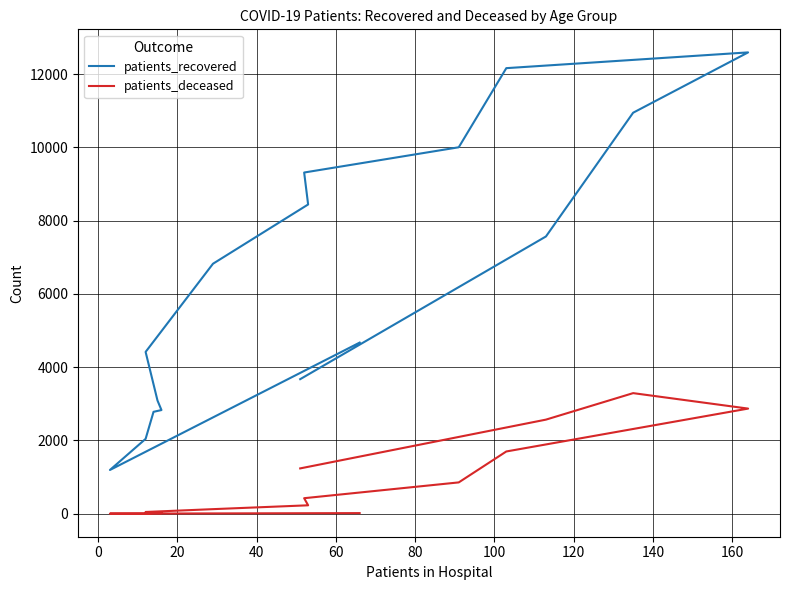

Reading right to left, extract all data points from this chart.

patients_recovered: 3673	7567	10944	12590	12160	10001	9312	8440	6823	4417	3090	2830	2782	2044	1195	4671
patients_deceased: 1238	2569	3292	2870	1700	856	425	231	126	49	24	18	17	3	4	18